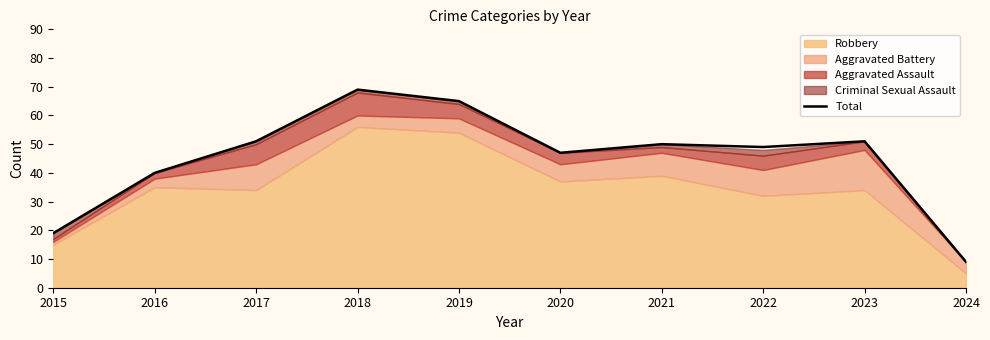

Rank the categories by value from lowest to highest.

2024, 2015, 2016, 2020, 2022, 2021, 2017, 2023, 2019, 2018